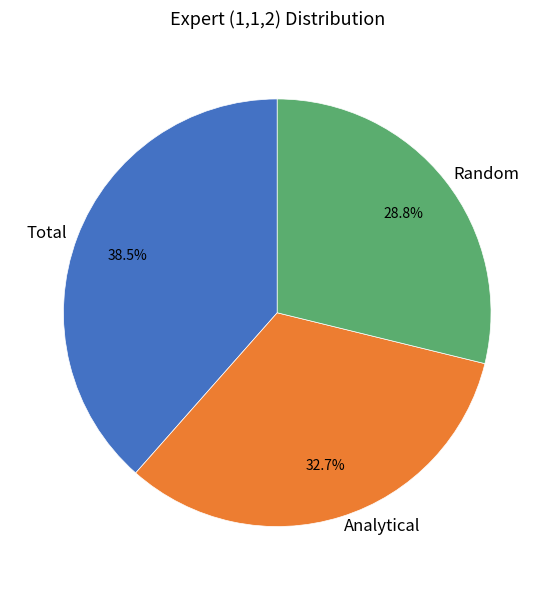

What is the smallest slice in the pie chart?

Random